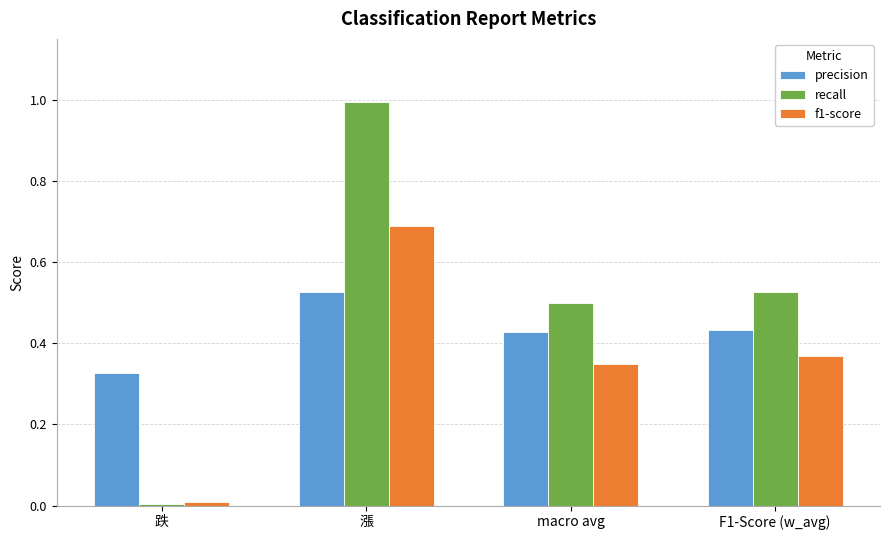

Rank the categories by recall value from highest to lowest.

漲, F1-Score (w_avg), macro avg, 跌